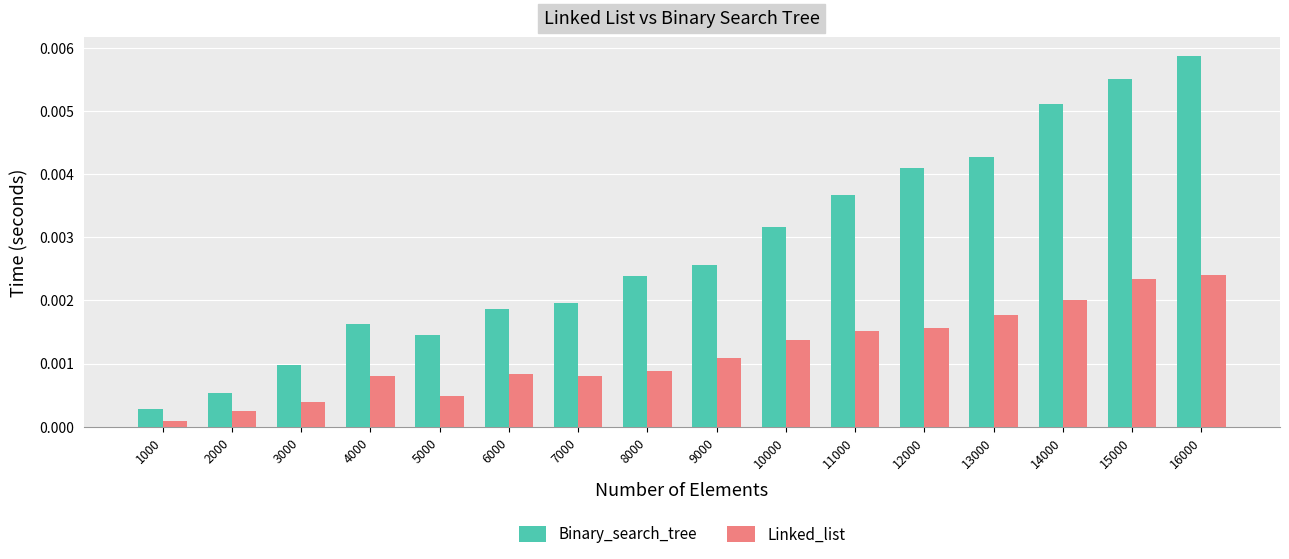

List the series in order of their peak value, lowest first.

Linked_list, Binary_search_tree